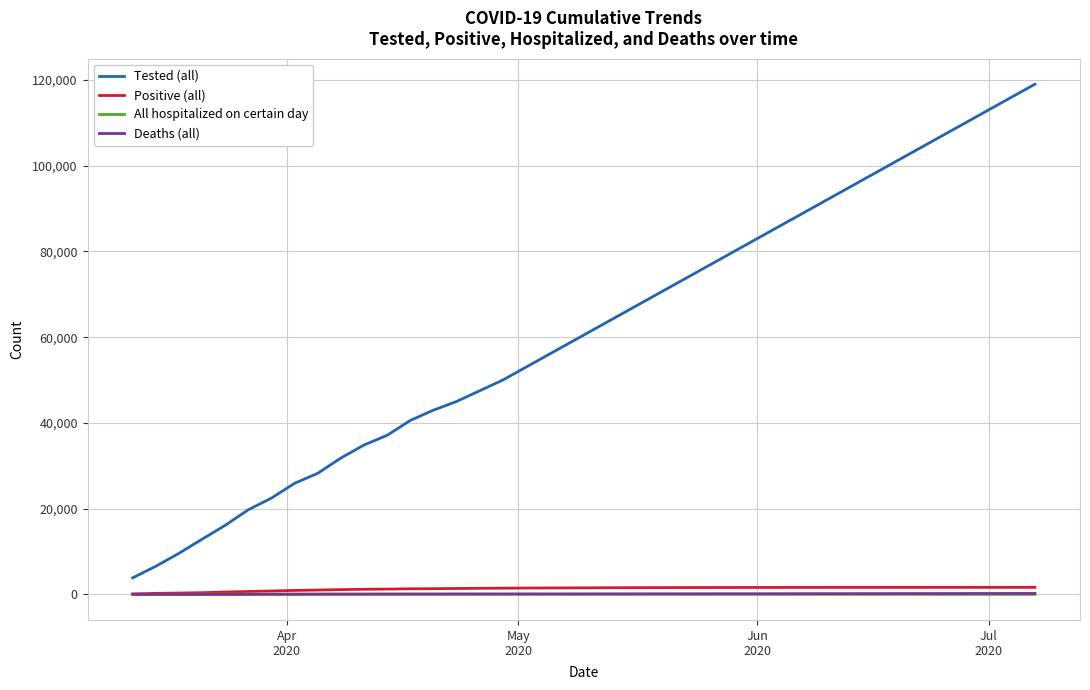

True or false: Positive (all) and Tested (all) cross at least once.

False